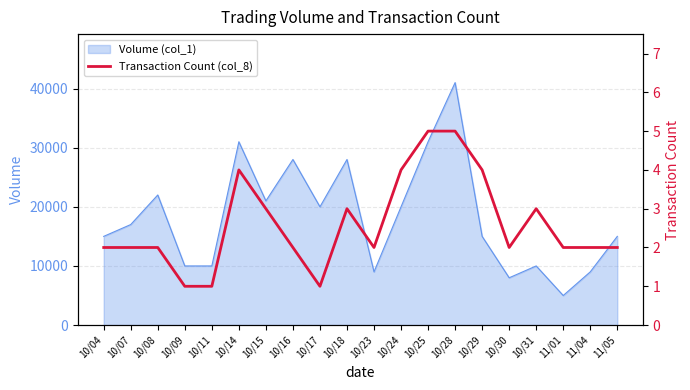

Reading left to right, what are all the values shown in this chart?

10/04=2	10/07=2	10/08=2	10/09=1	10/11=1	10/14=4	10/15=3	10/16=2	10/17=1	10/18=3	10/23=2	10/24=4	10/25=5	10/28=5	10/29=4	10/30=2	10/31=3	11/01=2	11/04=2	11/05=2